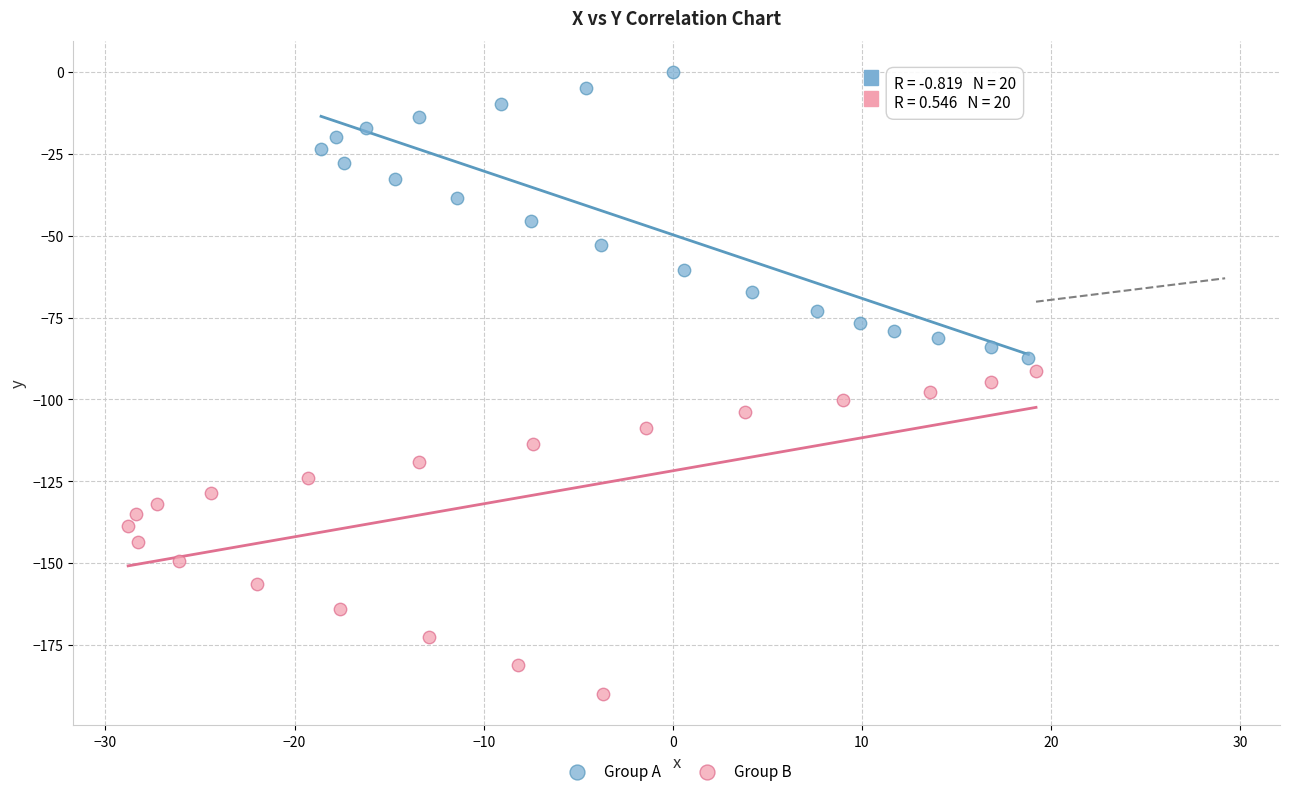

Which series contains the highest Y value?

Group A